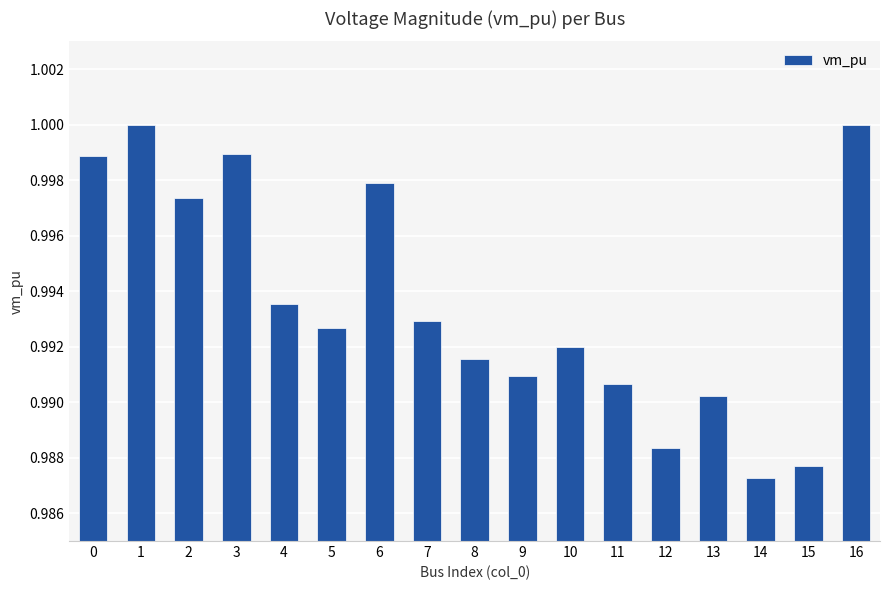

Does the chart contain any negative values?

No